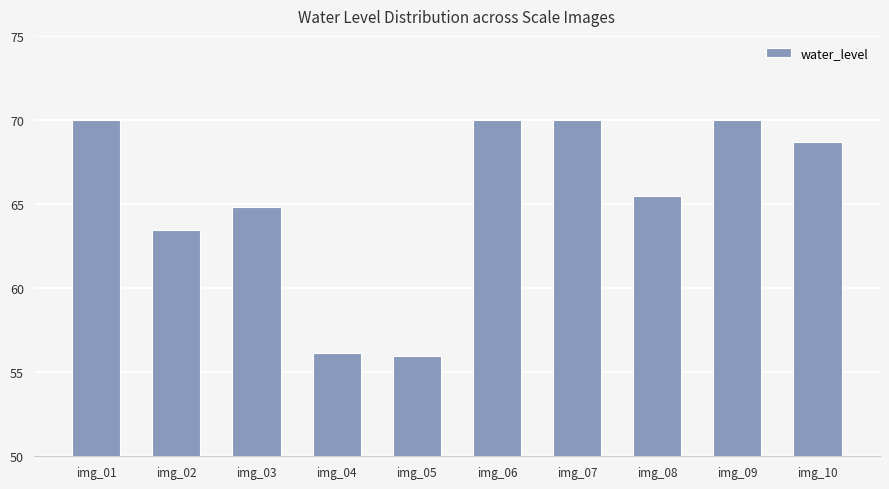

At which label does the data first exceed 68?

img_01